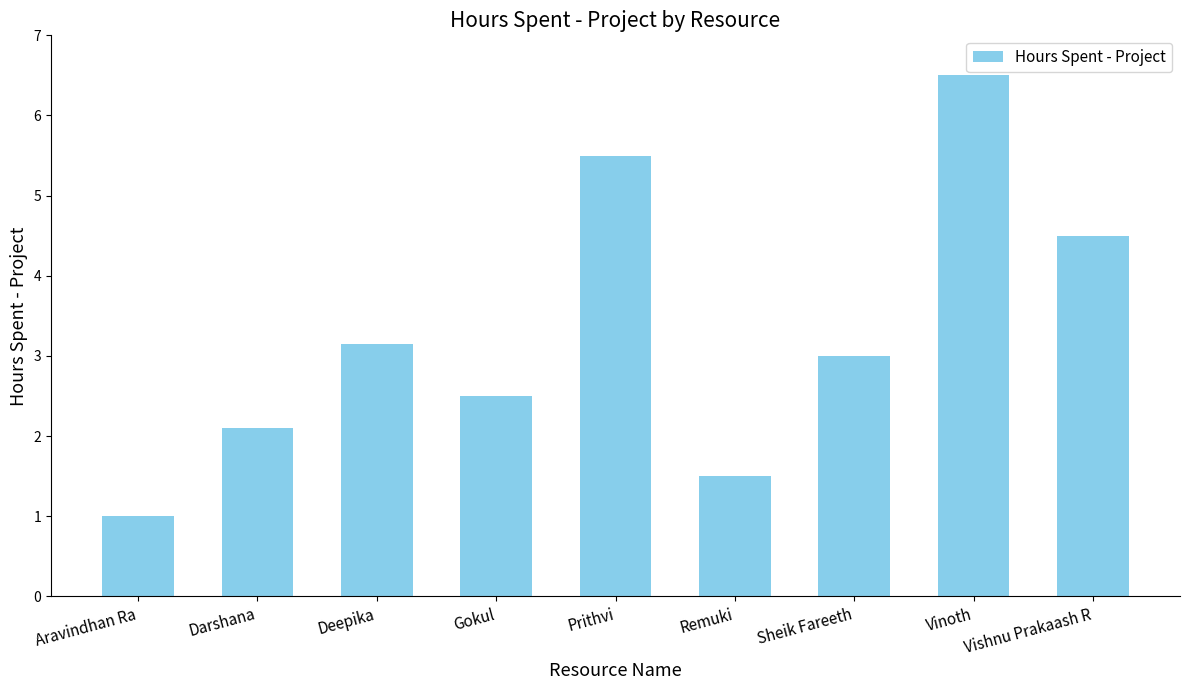

Is it true that the value at Darshana is 2.1?

True